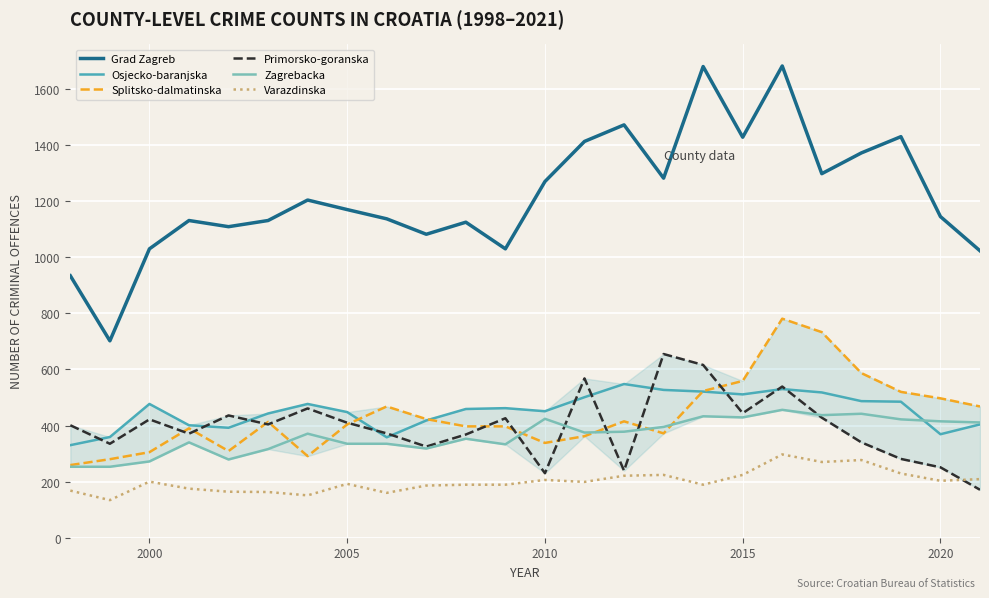

What is the maximum value for Splitsko-dalmatinska?

781